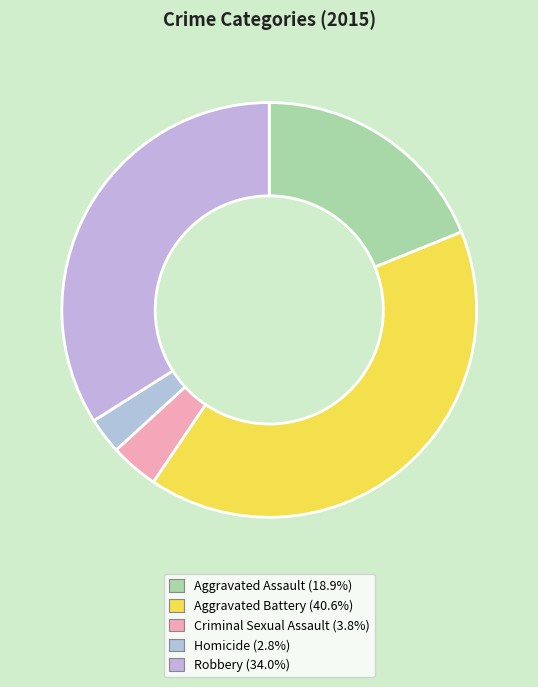

Is it true that Aggravated Assault is 10% of the pie?

False